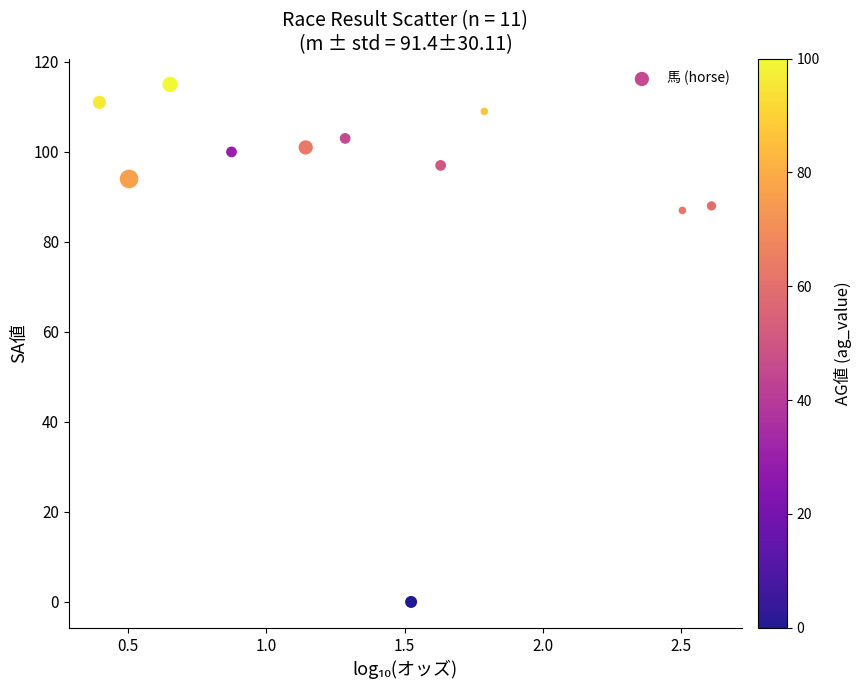

What is the range of Y values (max minus min)?

115